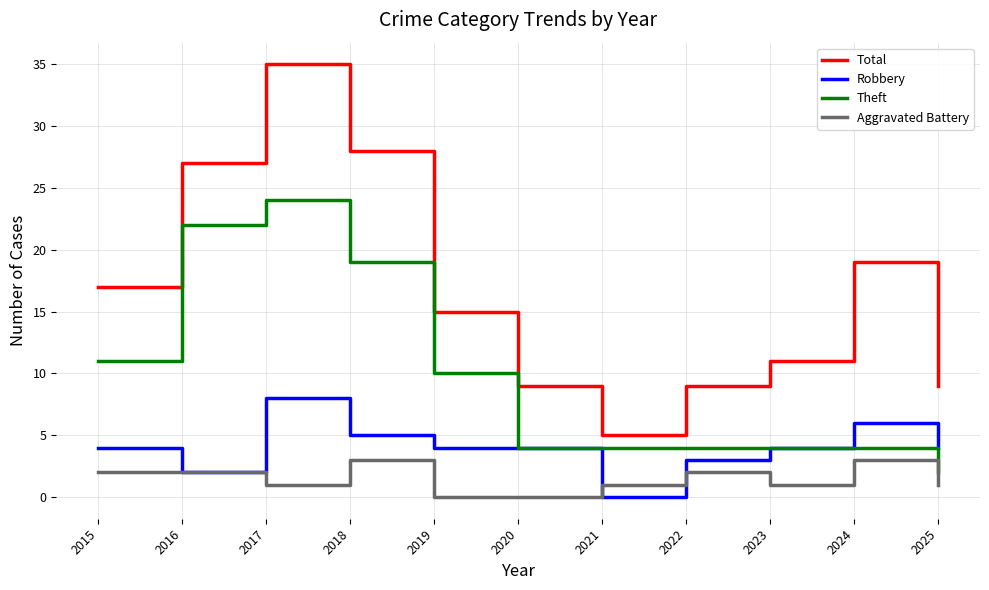

What is the difference between the maximum and minimum values in the Robbery series?

8